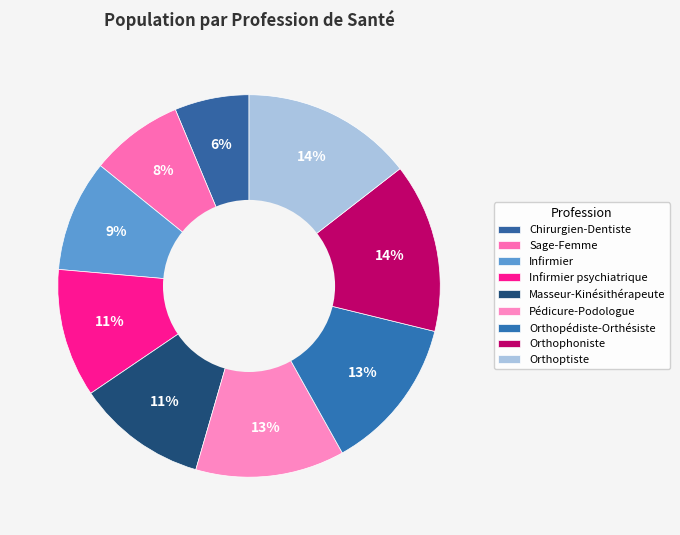

How many segments does this pie chart have?

9